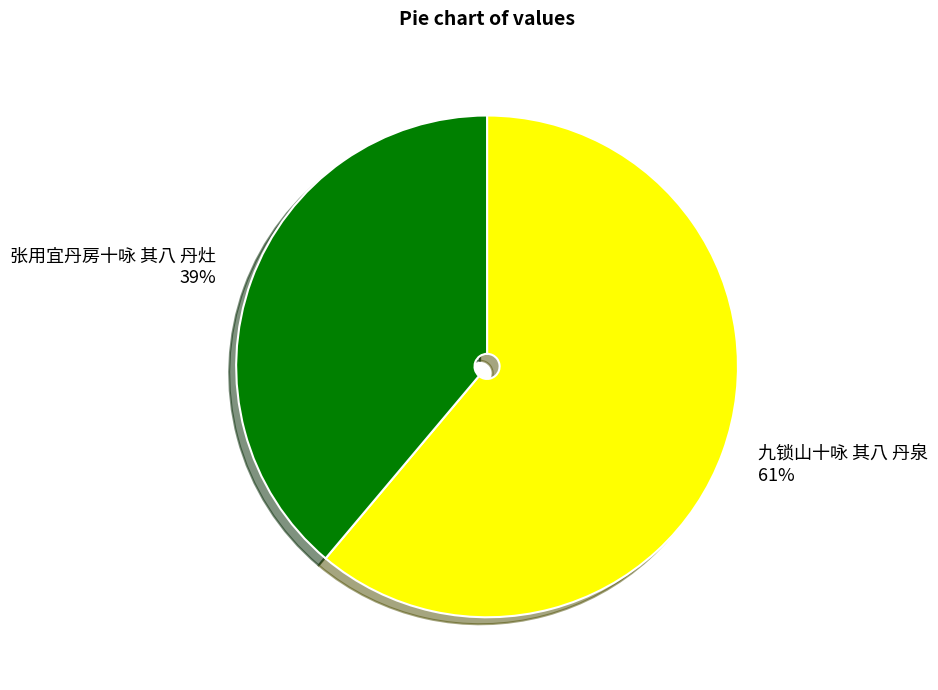

To the nearest percent, what percentage of the pie is 九锁山十咏 其八 丹泉?

61%